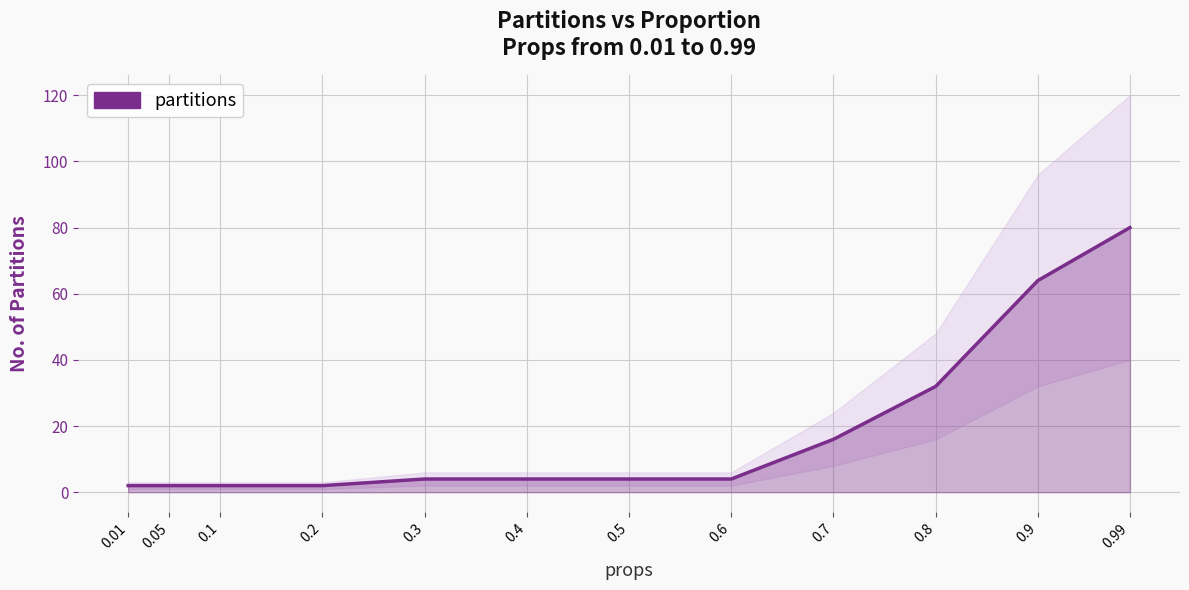

Does the chart display data point markers on the line(s)?

No